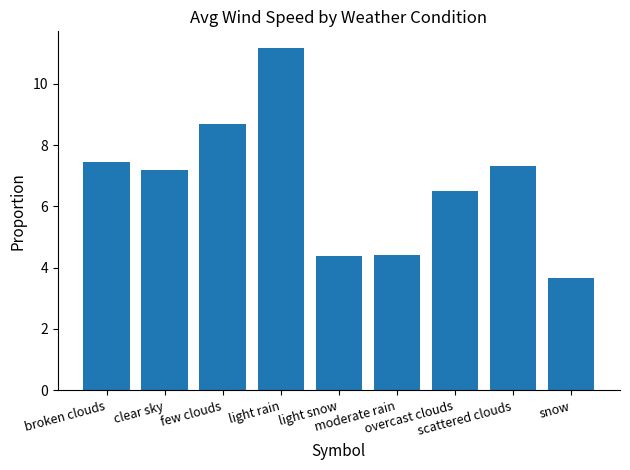

Reading left to right, what are all the values shown in this chart?

7.5	7.2	8.7	11.2	4.4	4.4	6.5	7.3	3.7